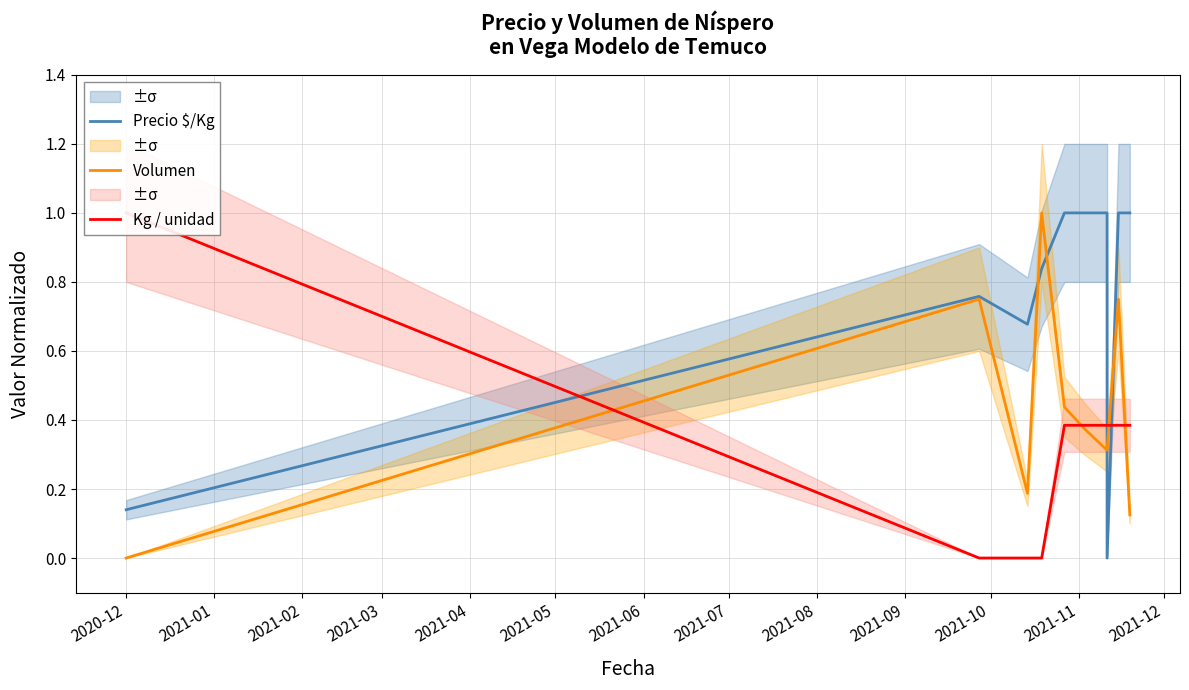

What are all the series names shown in the legend?

Precio $/Kg, Volumen, Kg / unidad